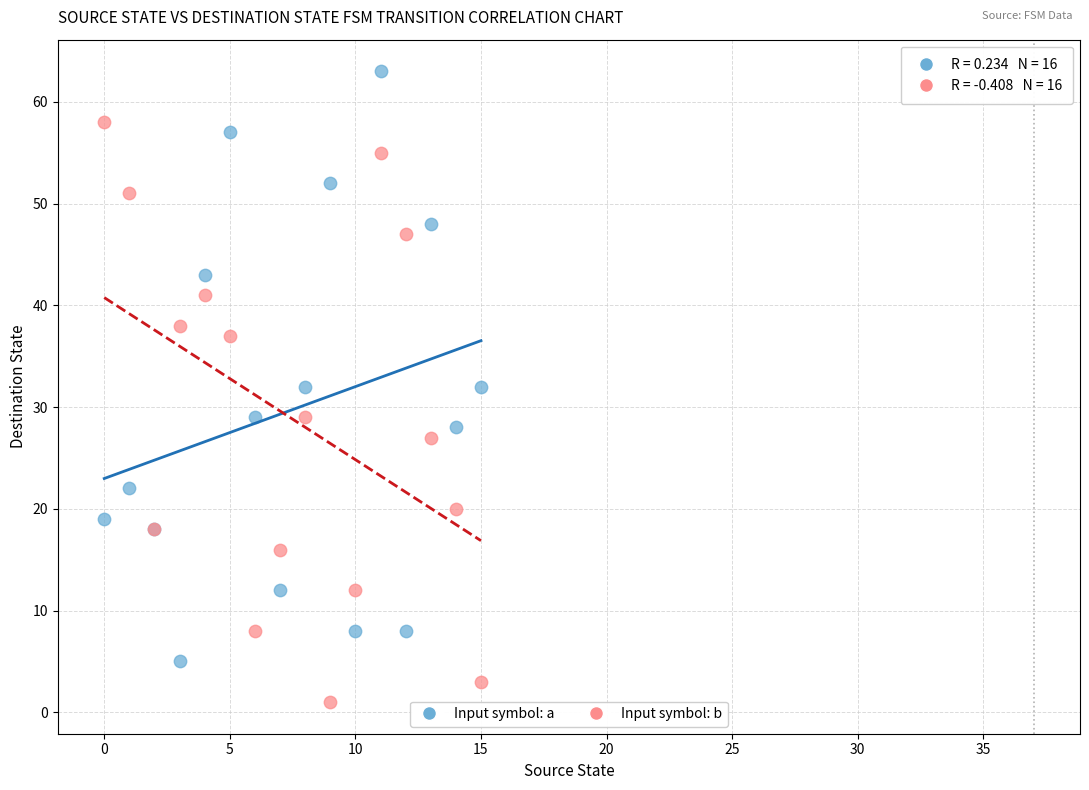

What are all the series names shown in the legend?

Input symbol: a, Input symbol: b